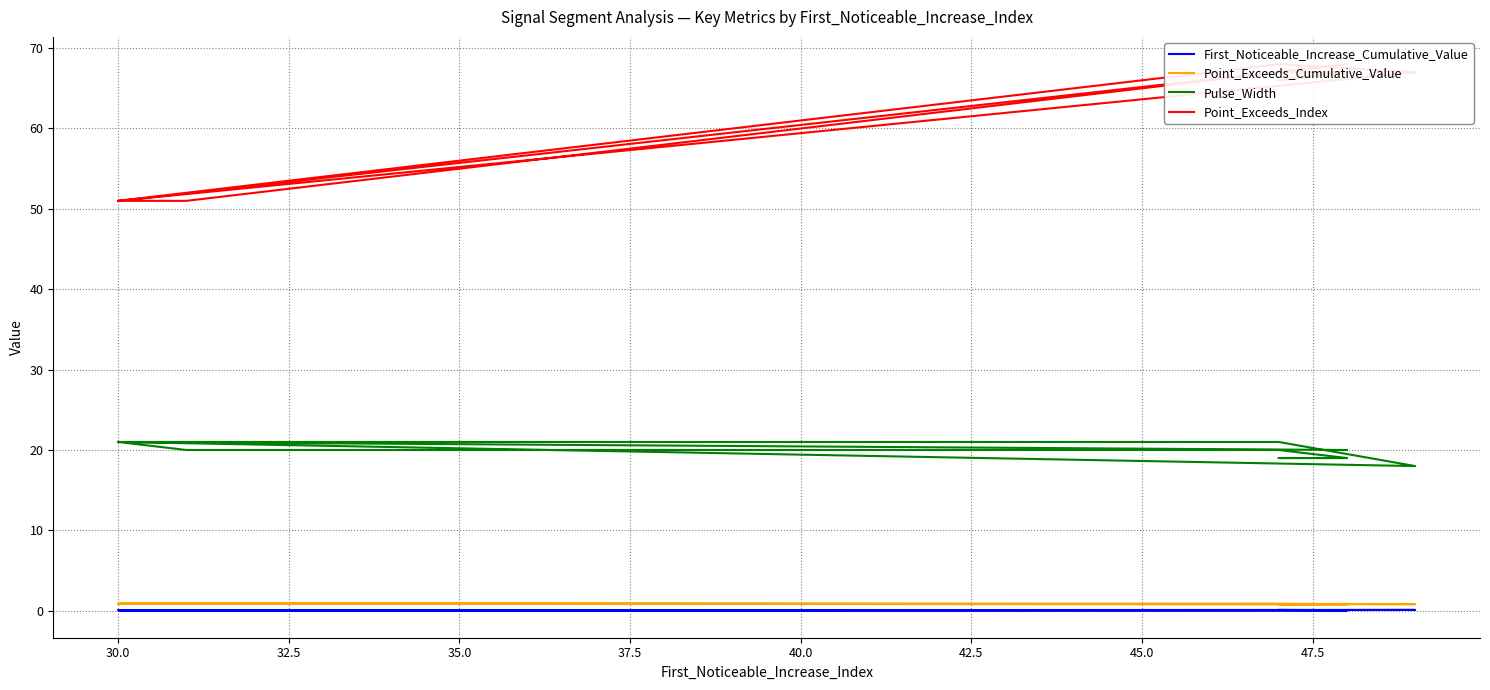

True or false: First_Noticeable_Increase_Cumulative_Value and Point_Exceeds_Index cross at least once.

False